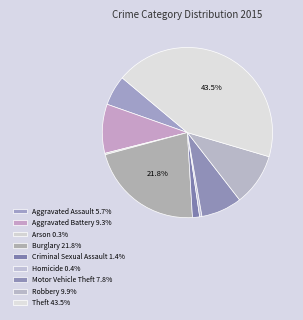

Which has a higher value, Homicide or Arson?

Homicide